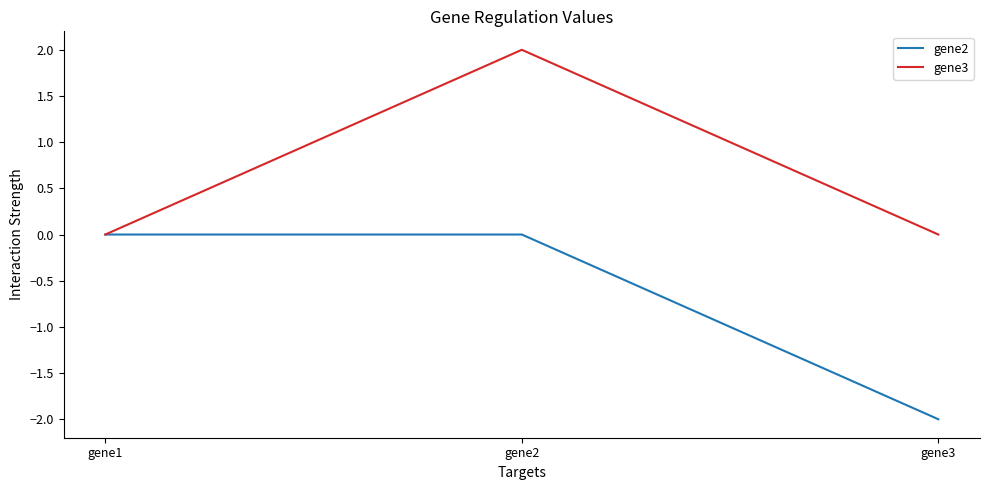

What are all the series names shown in the legend?

gene2, gene3